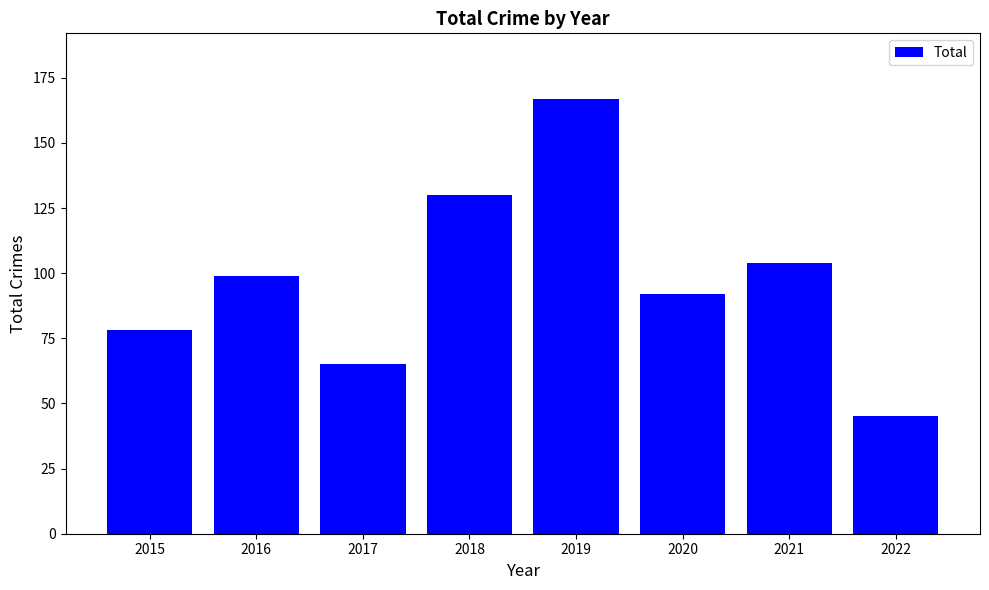

How many values are below 99?

4